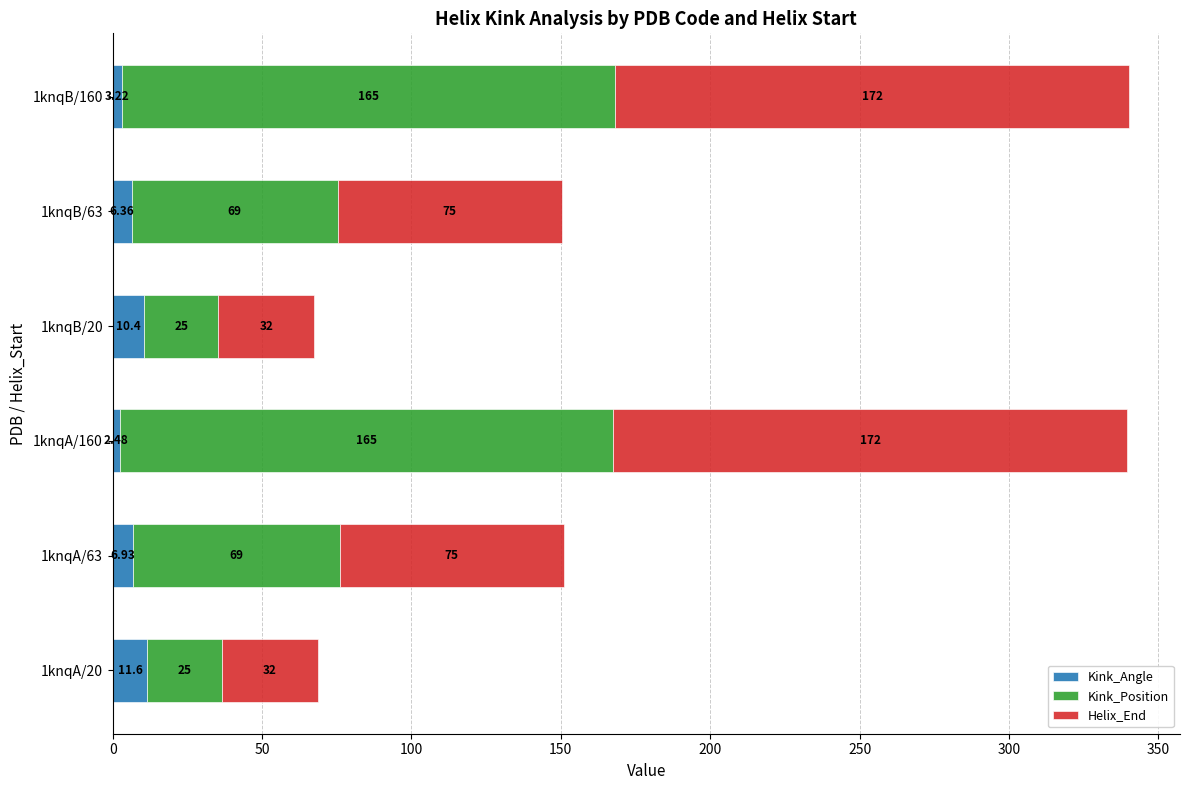

At which category is the sum across all series the highest?

1knqB/160